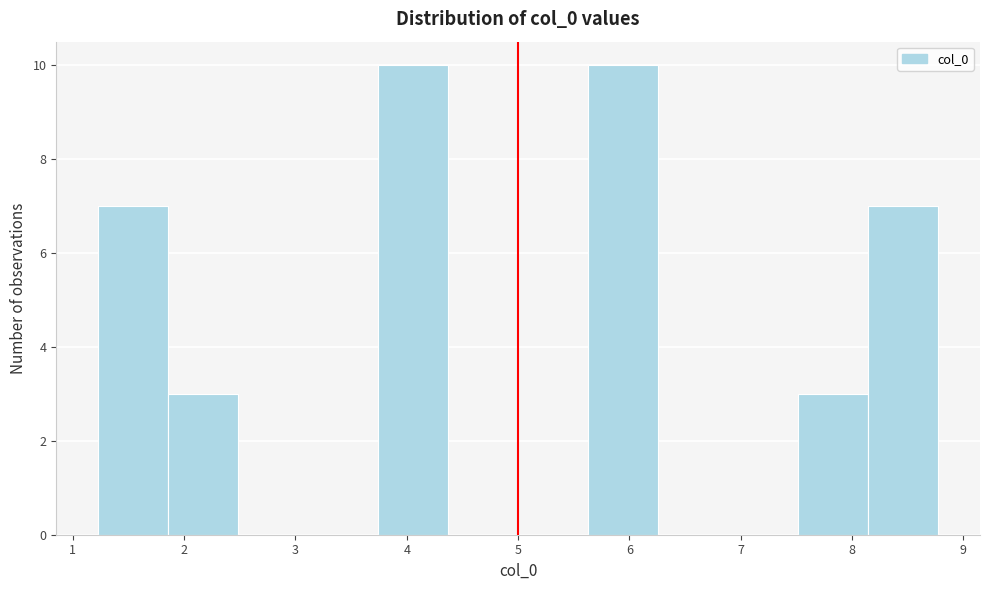

Reading left to right, list every bar in this chart as the range it spans on the x-axis followed by its height. Neither the bar edges nor the heights are printed on the chart, so give them approximately, as read against the axes.

1.2 to 1.9: 7
1.9 to 2.5: 3
2.5 to 3.1: 0
3.1 to 3.7: 0
3.7 to 4.4: 10
4.4 to 5.0: 0
5.0 to 5.6: 0
5.6 to 6.3: 10
6.3 to 6.9: 0
6.9 to 7.5: 0
7.5 to 8.1: 3
8.1 to 8.8: 7